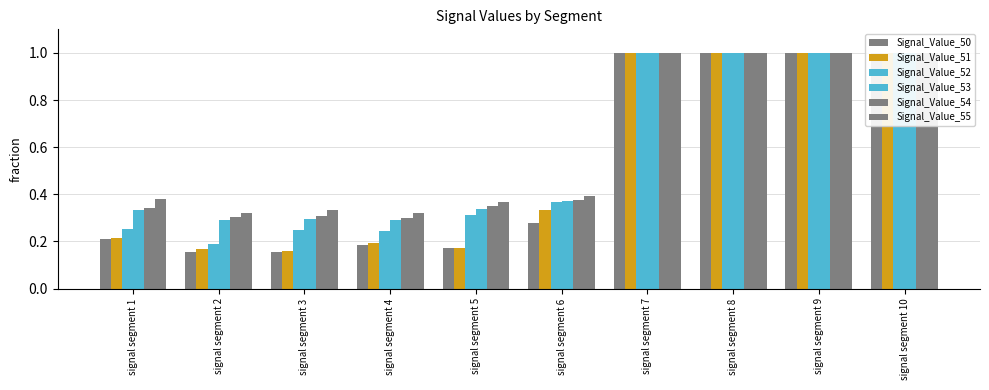

What is the greatest value displayed?

1.0